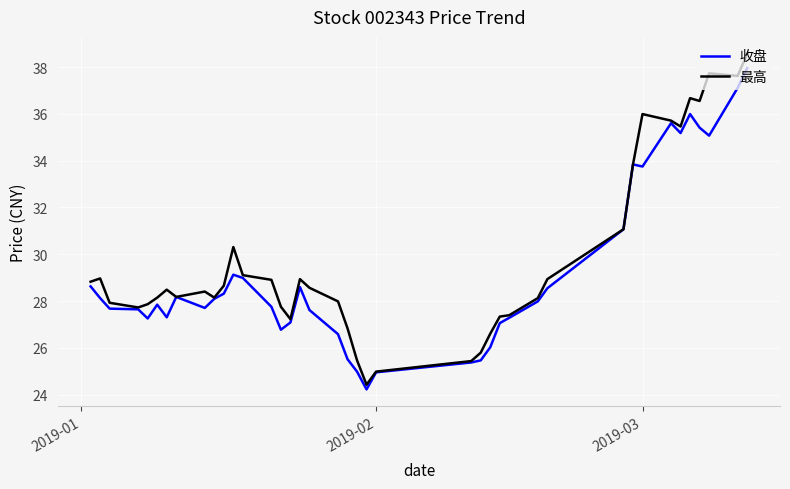

What is the difference between the maximum and minimum values in the 收盘 series?

13.7